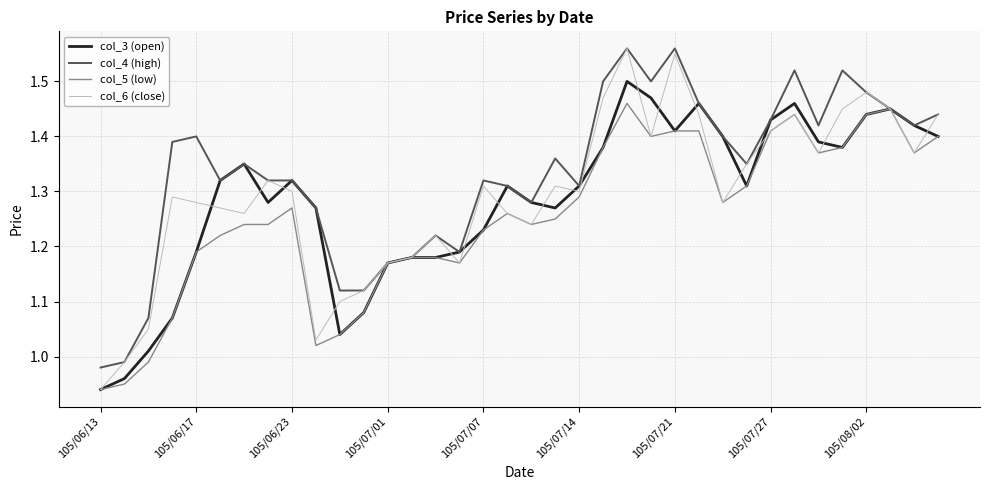

Which series has the largest total across all categories?

col_4 (high)